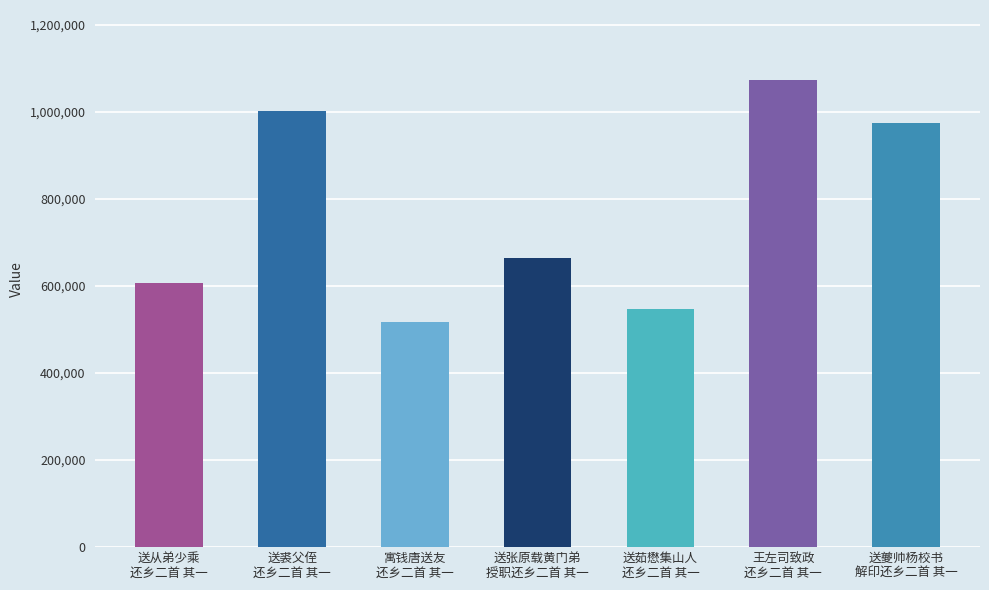

What is the value of the 4th bar from the left?

664019